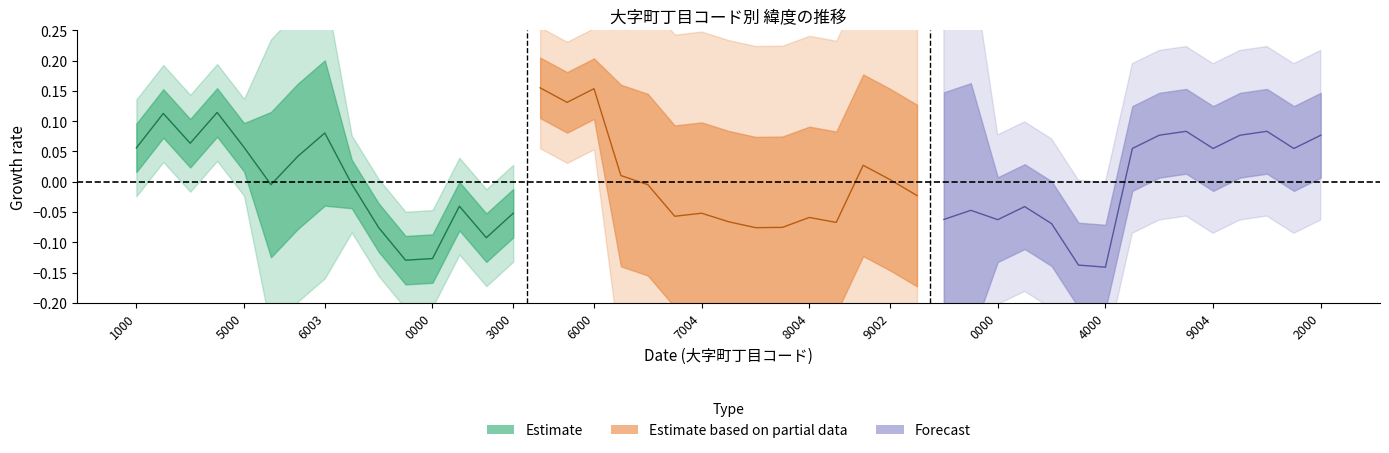

Where is 緯度_estimate nearest to the value 0?

9002